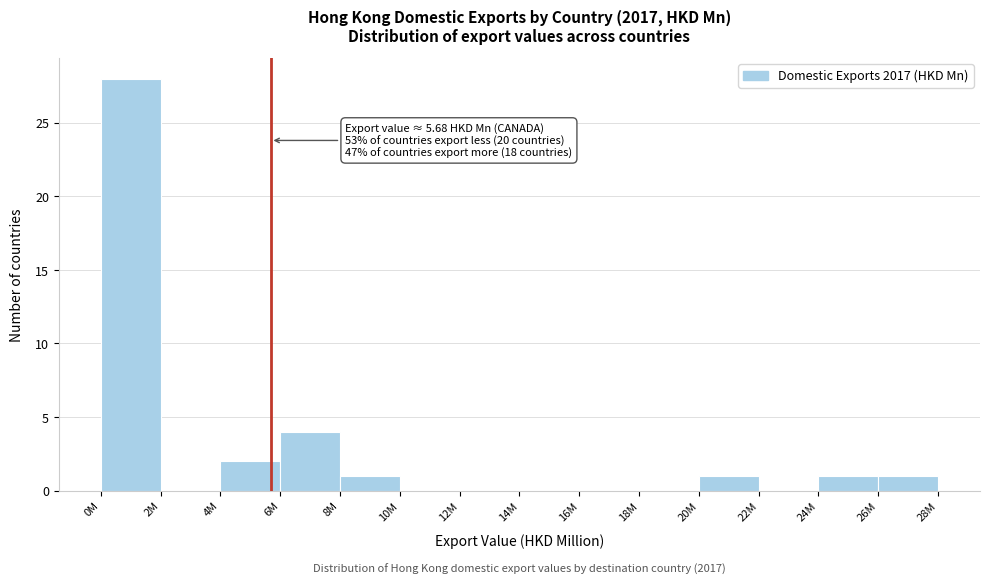

Reading right to left, what are all the values shown in this chart?

26M=1	24M=1	22M=0	20M=1	18M=0	16M=0	14M=0	12M=0	10M=0	8M=1	6M=4	4M=2	2M=0	0M=28